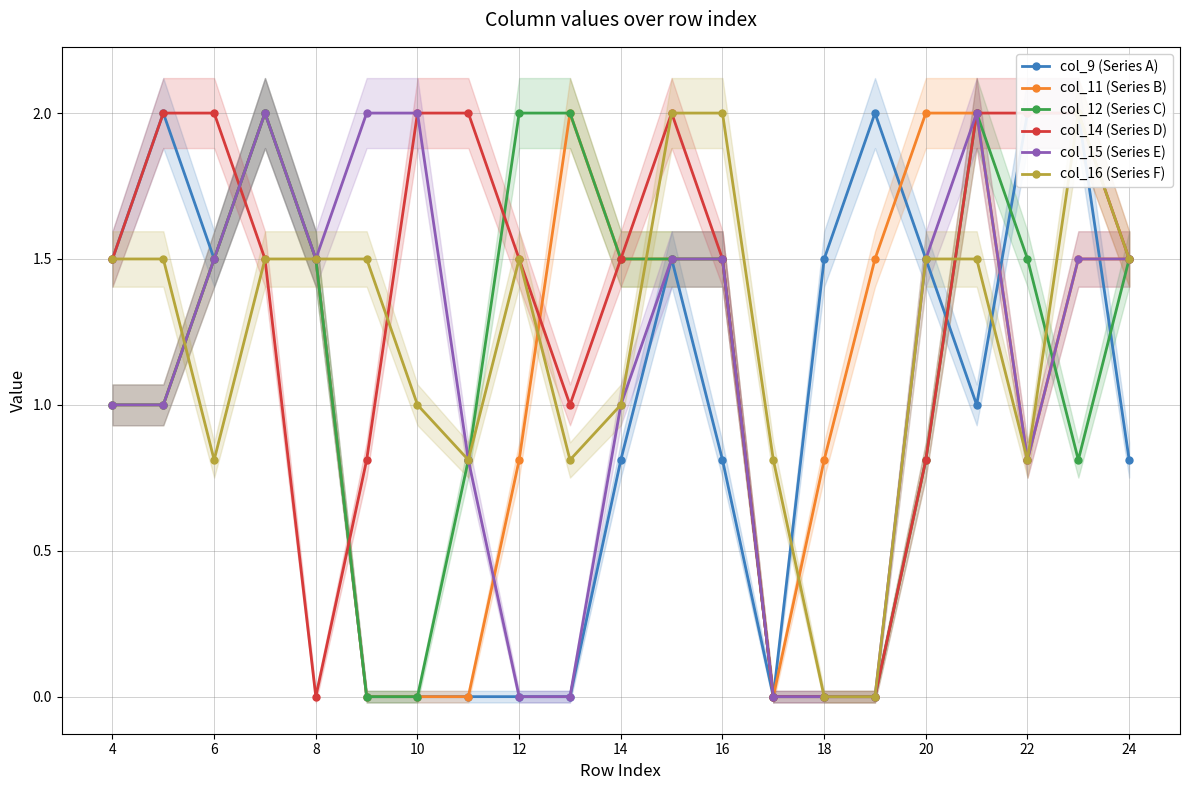

The col_12 (Series C) series shows 2.4 at 14. True or false?

False